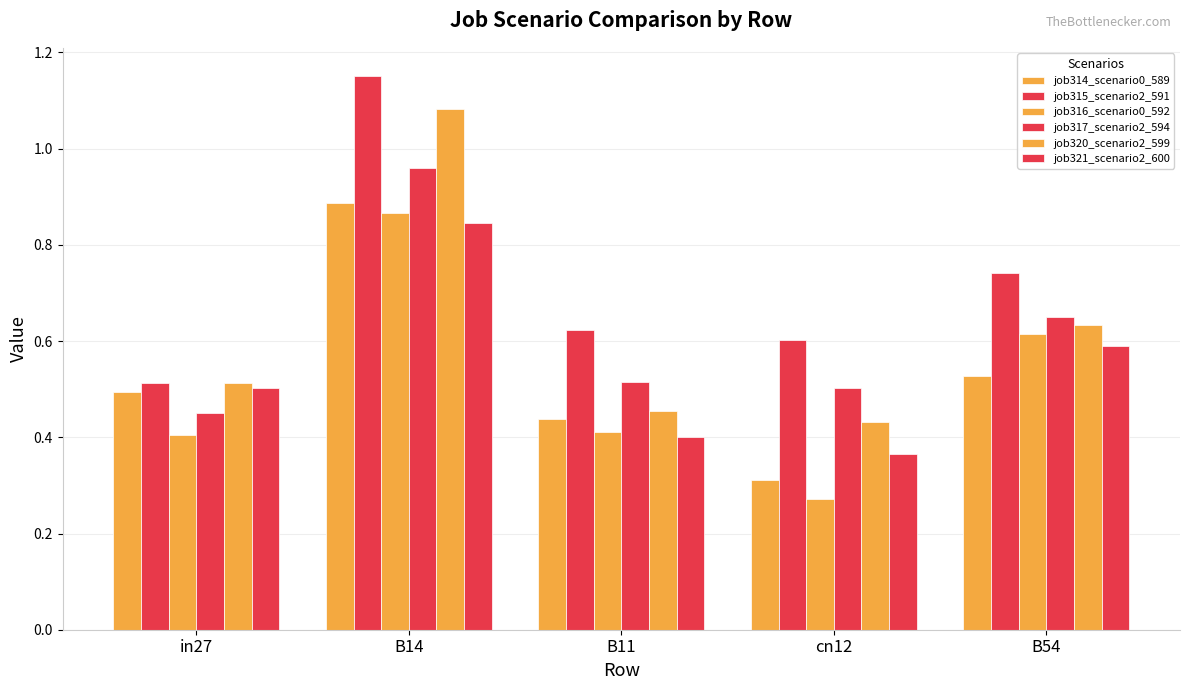

What is the label of the 2nd bar from the right?

cn12